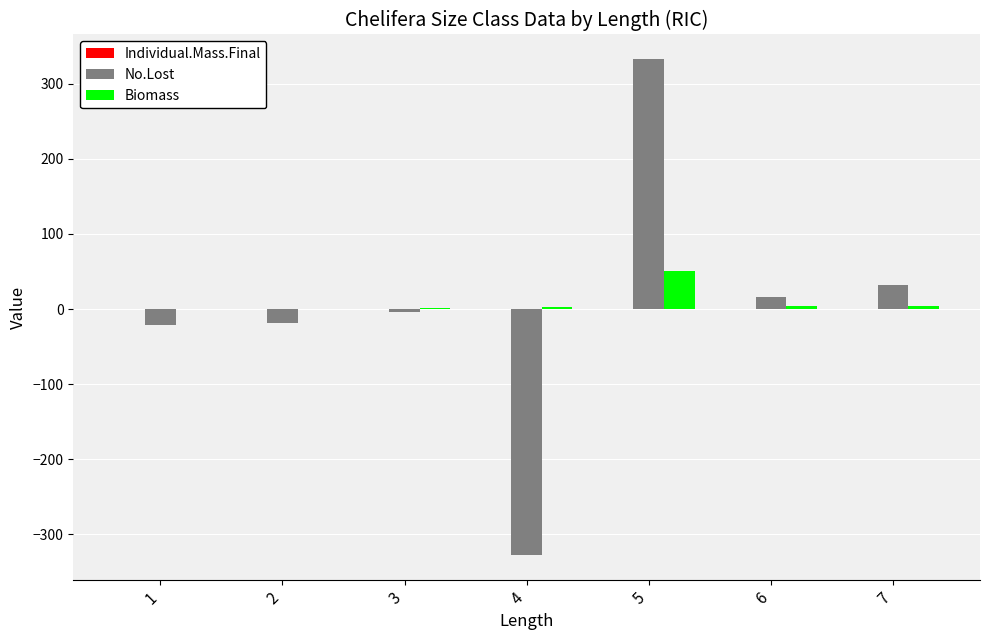

Is the value of Biomass at 3 greater than the value of No.Lost at 1?

Yes